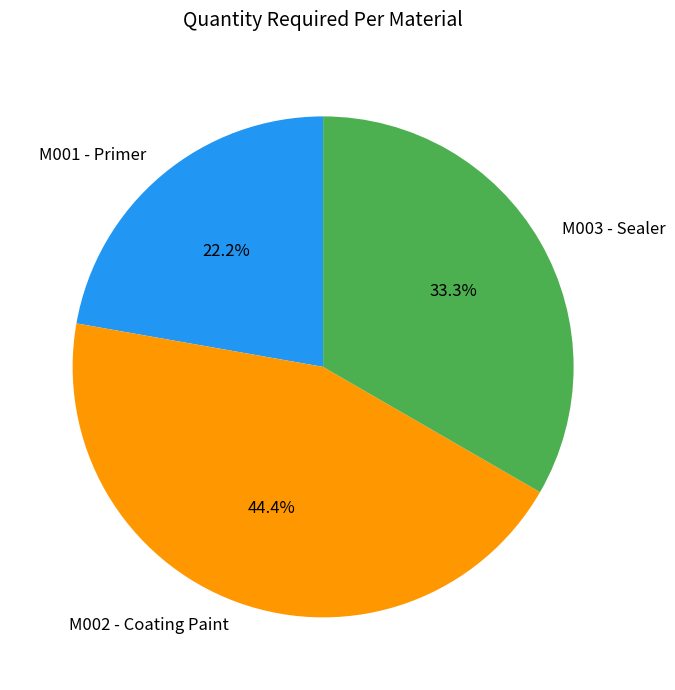

Is the sum of M002 - Coating Paint and M003 - Sealer greater than half?

Yes